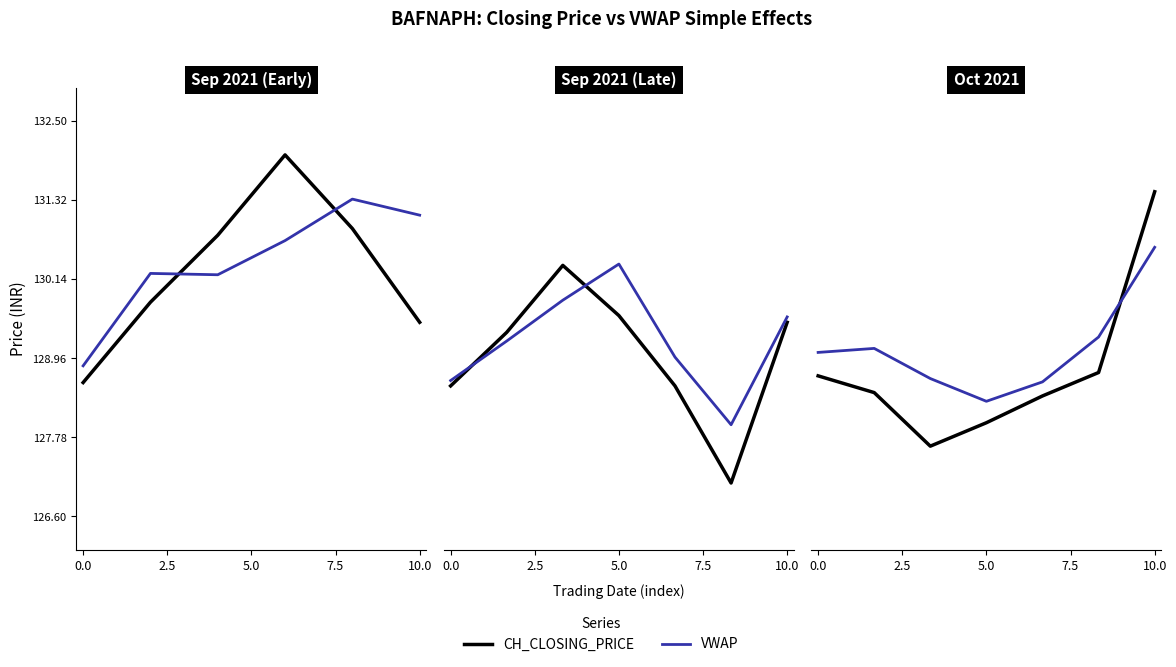

What is the difference between the maximum and minimum values in the CH_CLOSING_PRICE series?

3.8